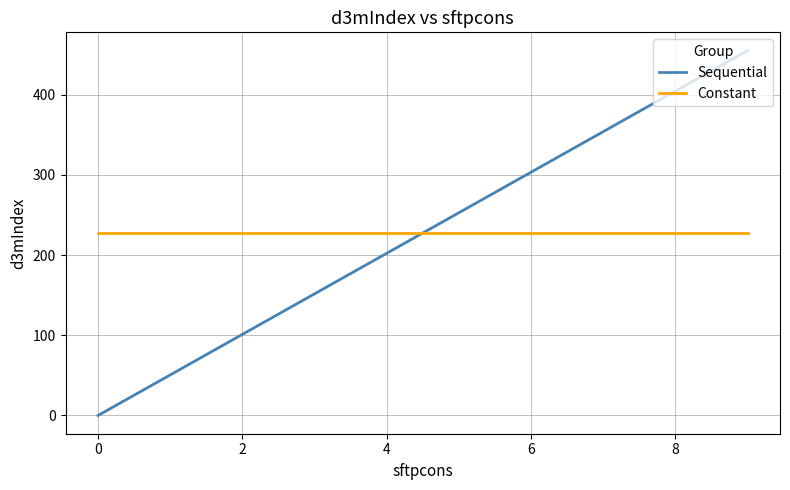

True or false: Constant and Sequential cross at least once.

True